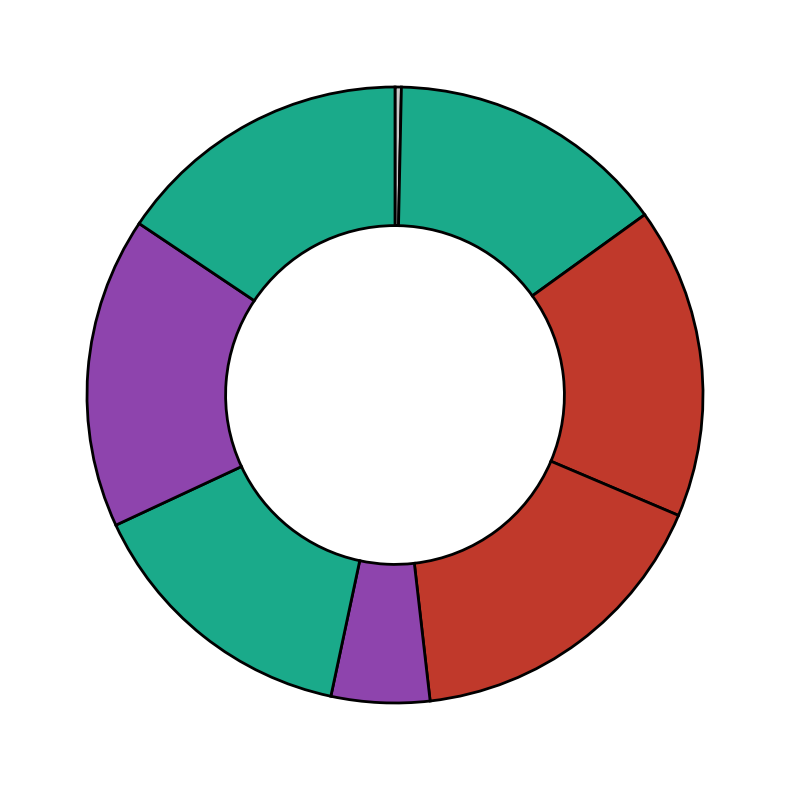

How many segments does this pie chart have?

8